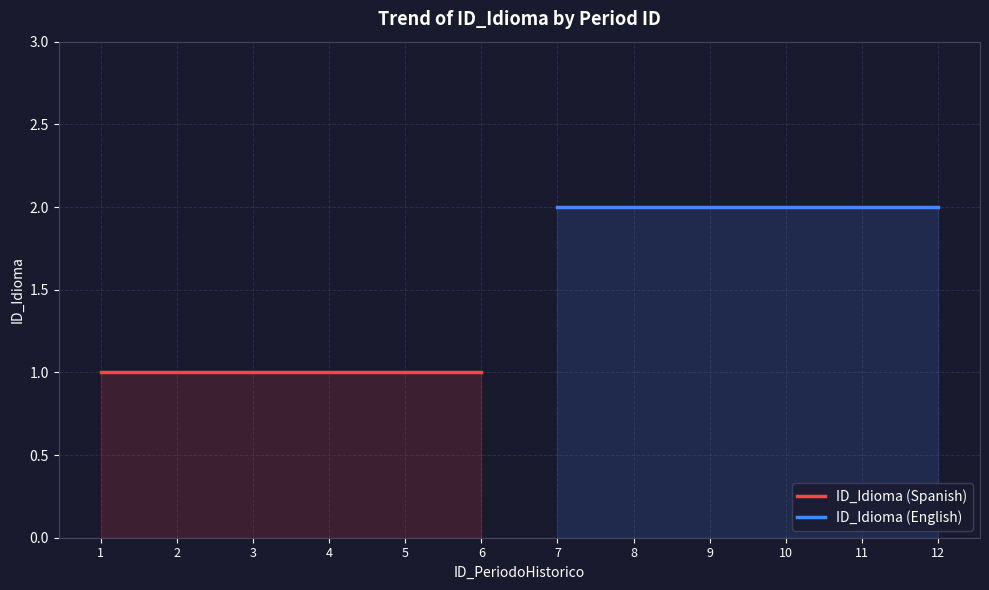

Between 1 and 4, which series saw the biggest shift?

ID_Idioma (Spanish)